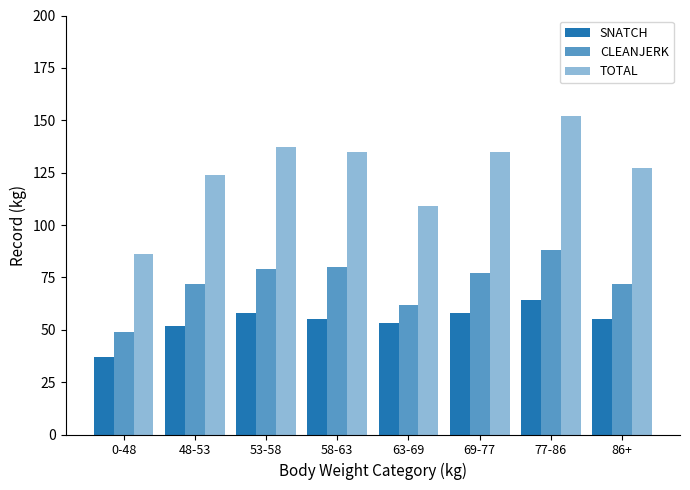

At which label does TOTAL first exceed 135?

53-58